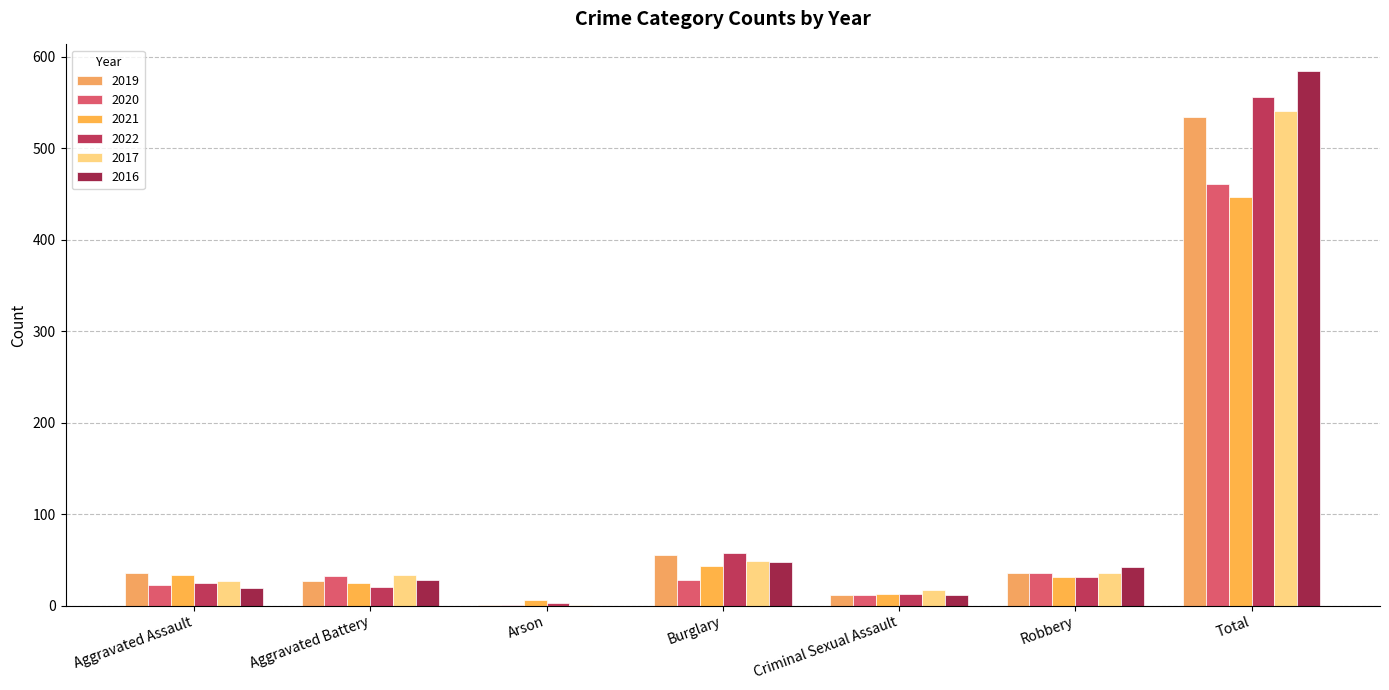

How many groups of bars are there?

7